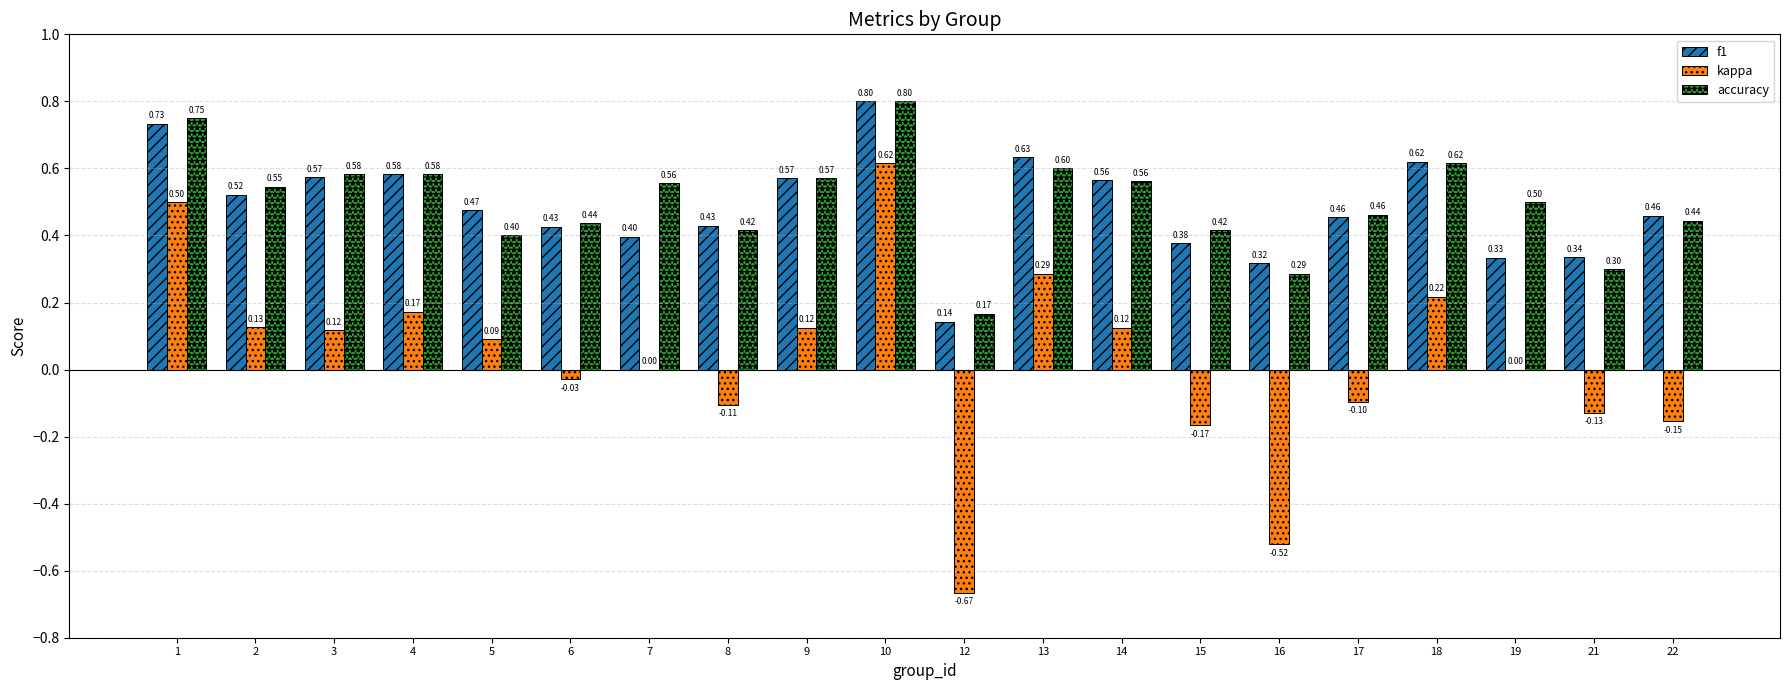

What is the sum of the kappa values at 15 and 8?

-0.3